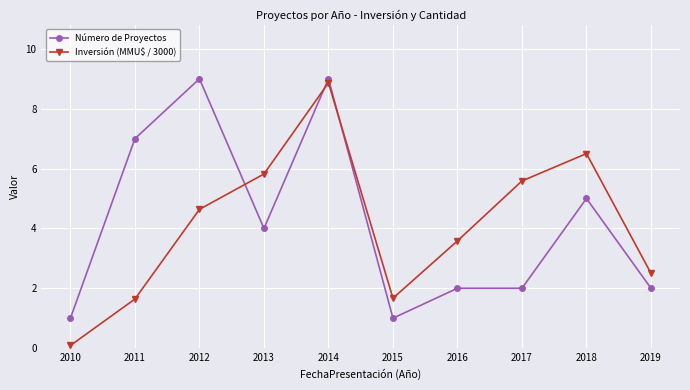

How many data points does each series have?

10